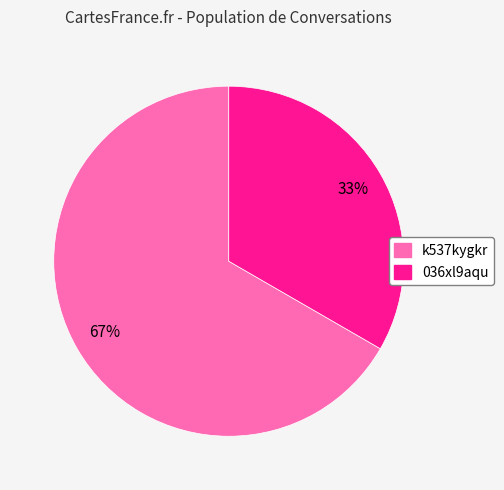

Which has a higher value, k537kygkr or 036xl9aqu?

k537kygkr